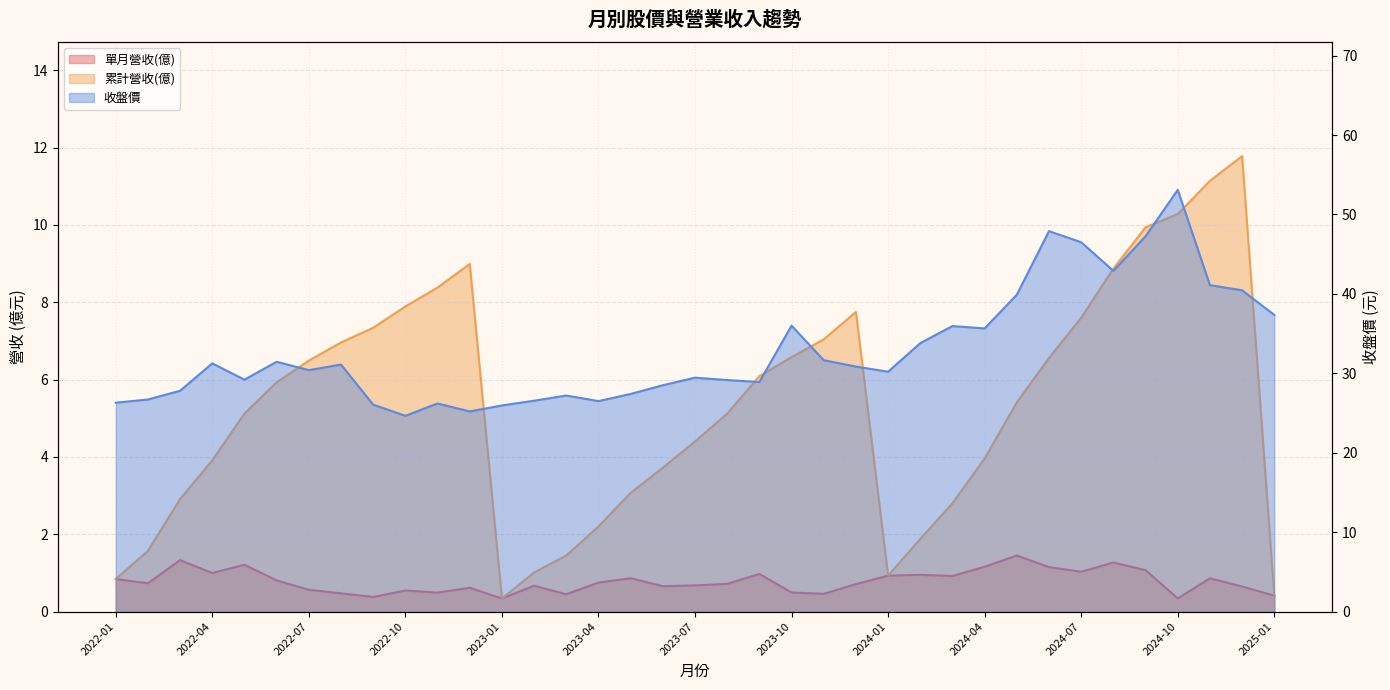

What is the maximum value for 累計營收(億)?

11.8